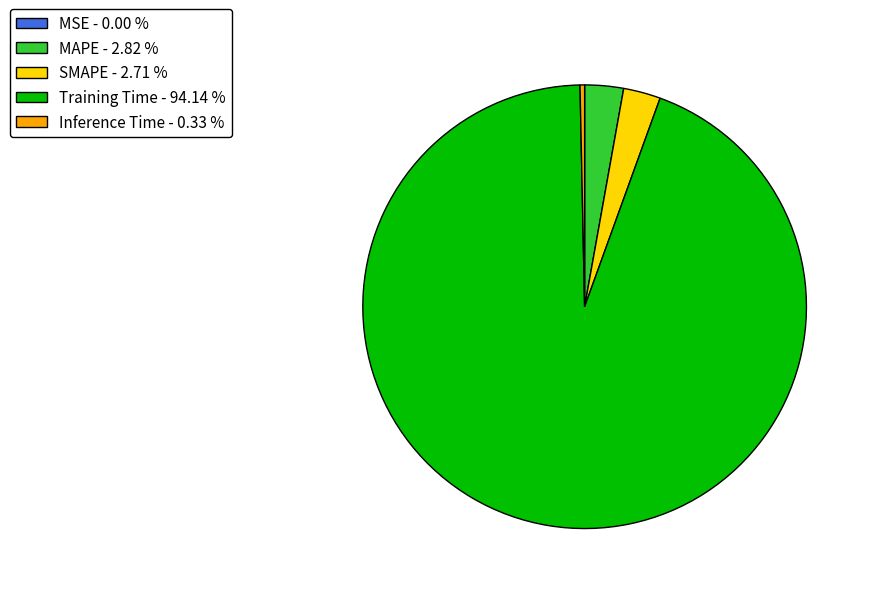

Combined, do Inference Time - 0.33 % and MAPE - 2.82 % account for over 50%?

No